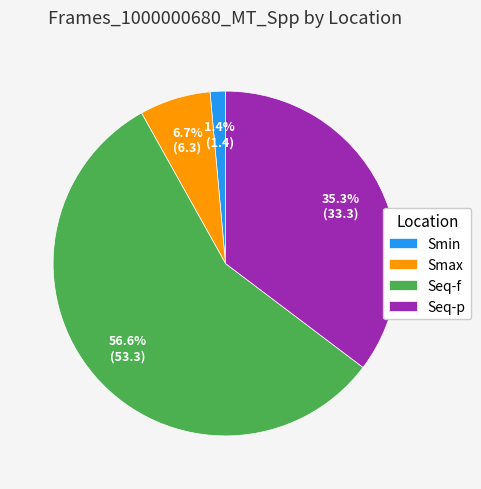

To the nearest percent, what percentage of the pie is Smin?

1%